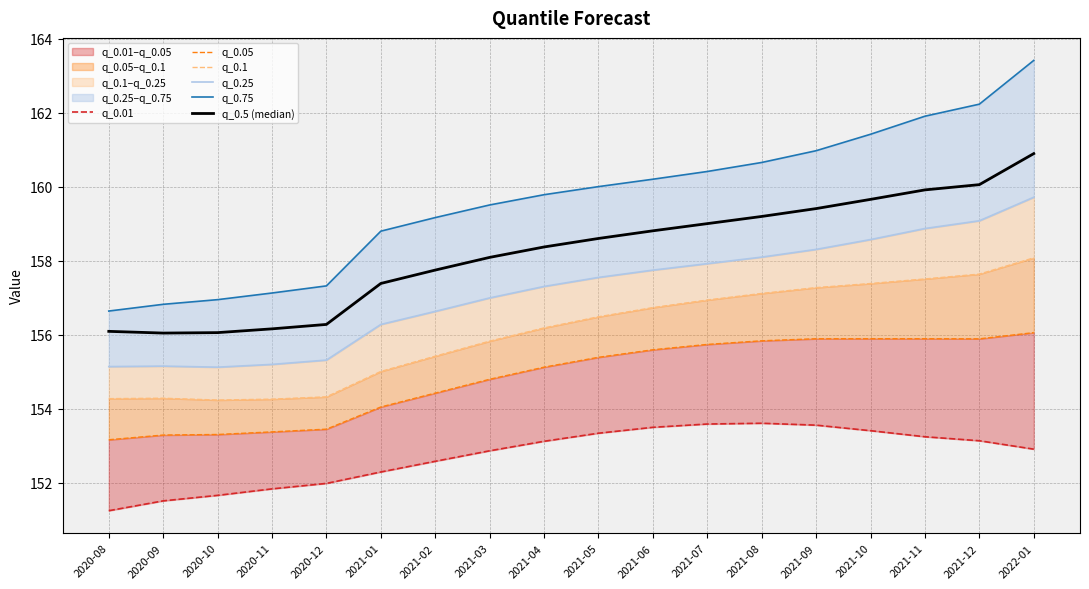

Reading left to right, what are all the values shown in this chart?

q_0.01: 151.2	151.5	151.7	151.8	152.0	152.3	152.6	152.9	153.1	153.3	153.5	153.6	153.6	153.6	153.4	153.2	153.1	152.9
q_0.05: 153.2	153.3	153.3	153.4	153.5	154.1	154.4	154.8	155.1	155.4	155.6	155.7	155.8	155.9	155.9	155.9	155.9	156.1
q_0.1: 154.3	154.3	154.2	154.3	154.3	155.0	155.4	155.8	156.2	156.5	156.7	156.9	157.1	157.3	157.4	157.5	157.6	158.1
q_0.25: 155.1	155.2	155.1	155.2	155.3	156.3	156.6	157.0	157.3	157.5	157.7	157.9	158.1	158.3	158.6	158.9	159.1	159.7
q_0.75: 156.6	156.8	156.9	157.1	157.3	158.8	159.2	159.5	159.8	160.0	160.2	160.4	160.7	161.0	161.4	161.9	162.2	163.4
q_0.5 (median): 156.1	156.0	156.1	156.2	156.3	157.4	157.7	158.1	158.4	158.6	158.8	159.0	159.2	159.4	159.7	159.9	160.1	160.9